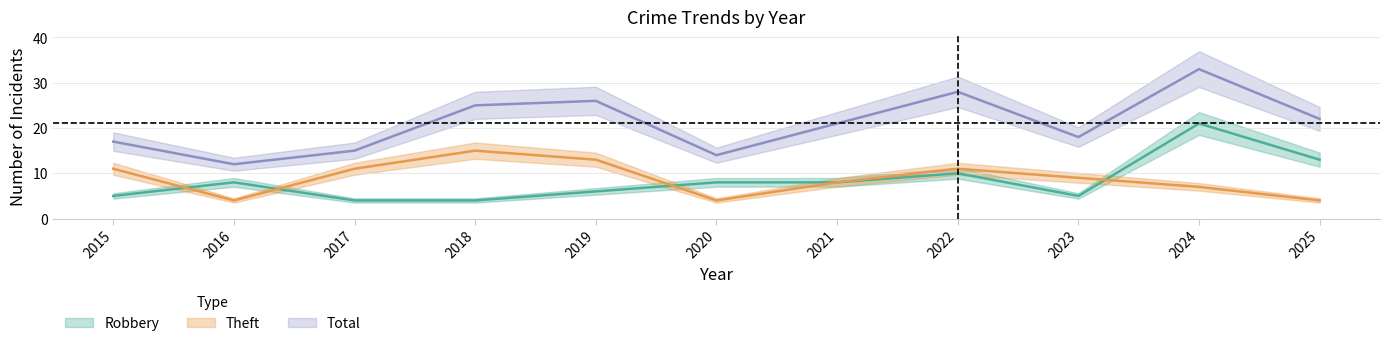

Is it true that Theft equals 12 at 2024?

False